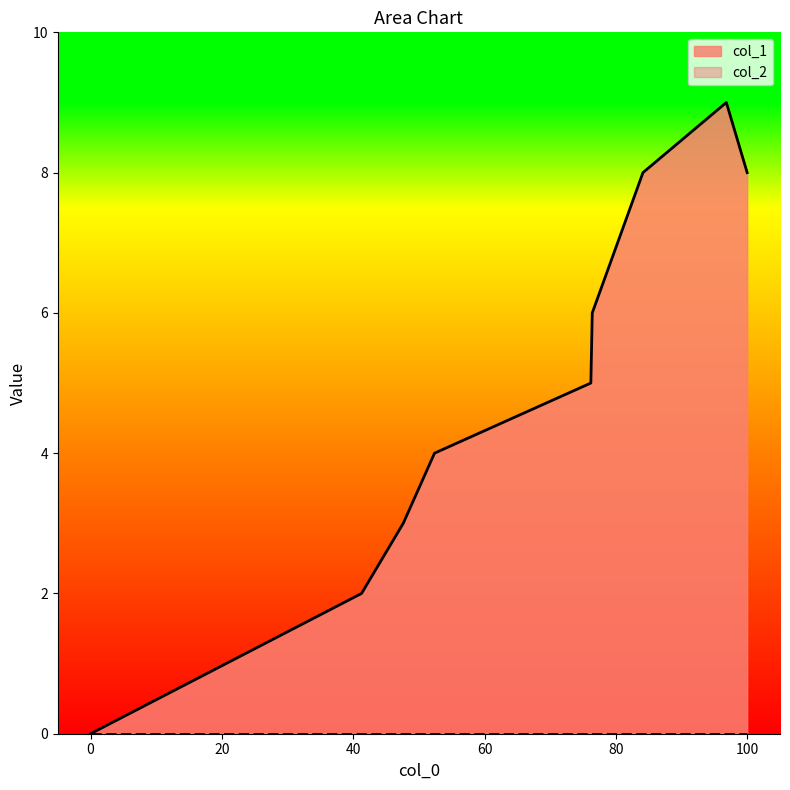

What is the average value?

5